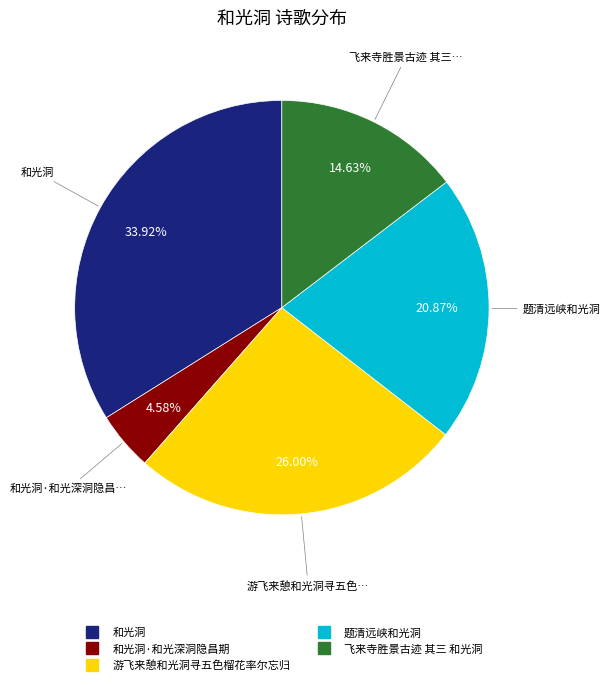

Does any single category account for the majority?

No